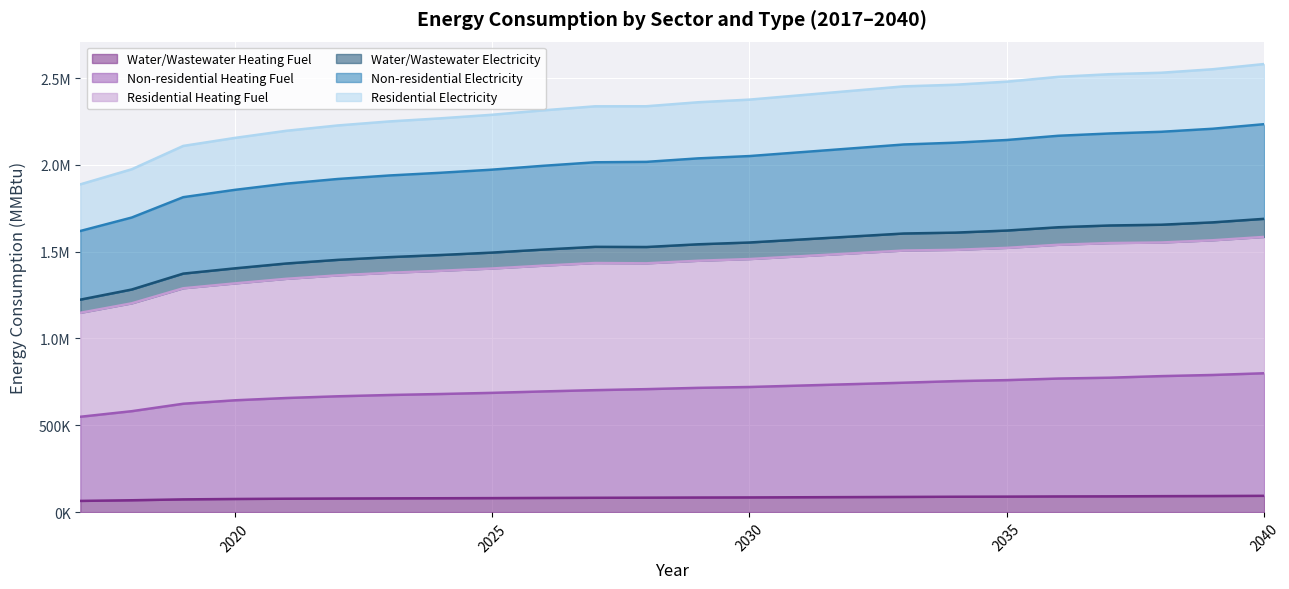

What is the difference between the Water/Wastewater Heating Fuel values at 2027 and 2033?

4999.4